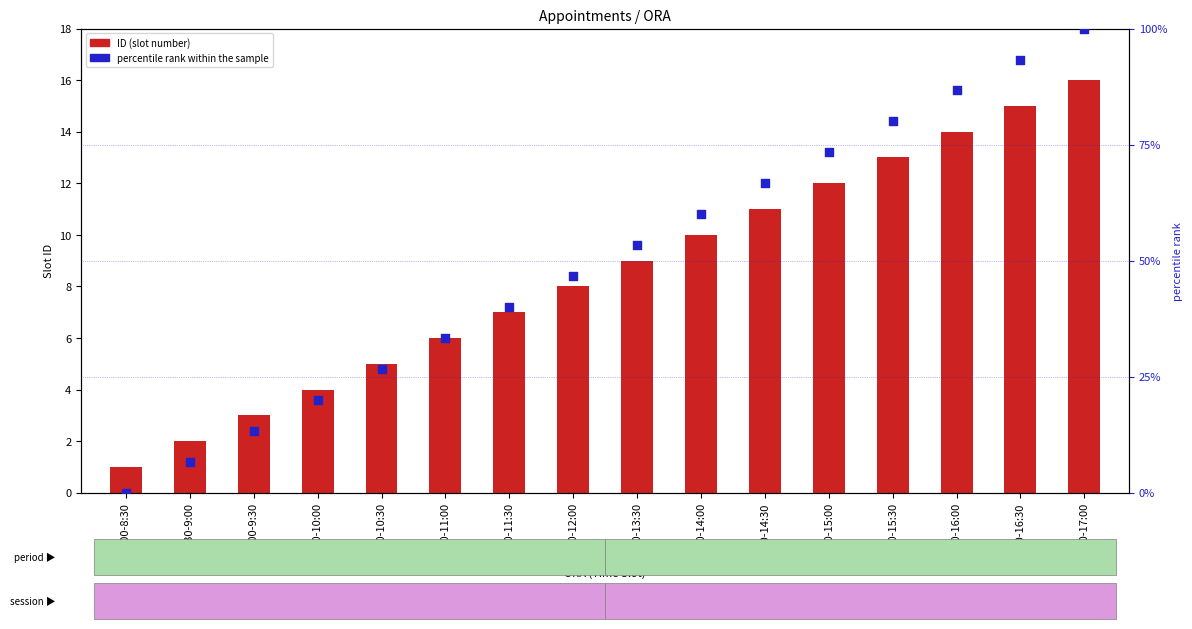

Which series has the widest spread of Y values?

percentile rank within the sample